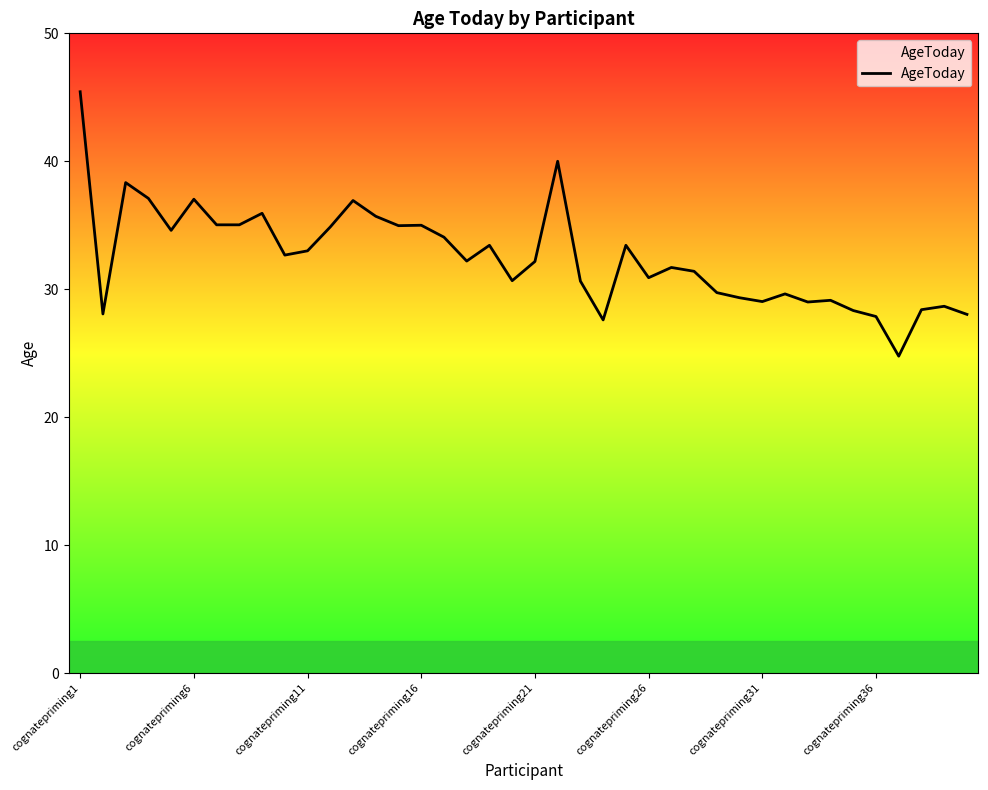

How many lines are shown in the chart?

1